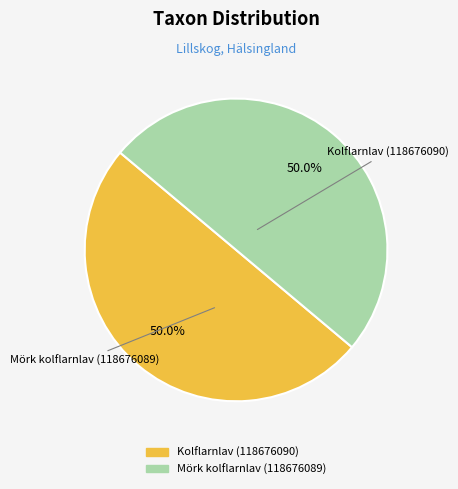

Rank the categories by value from lowest to highest.

Kolflarnlav (118676090), Mörk kolflarnlav (118676089)